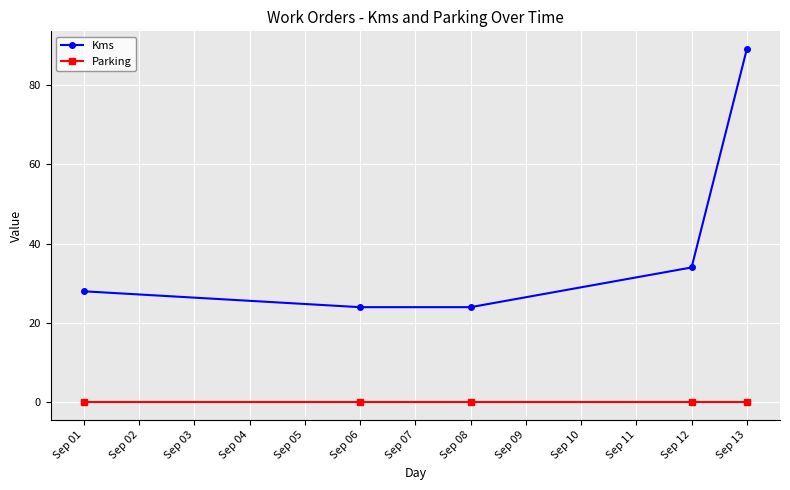

True or false: Parking and Kms intersect in this chart.

False